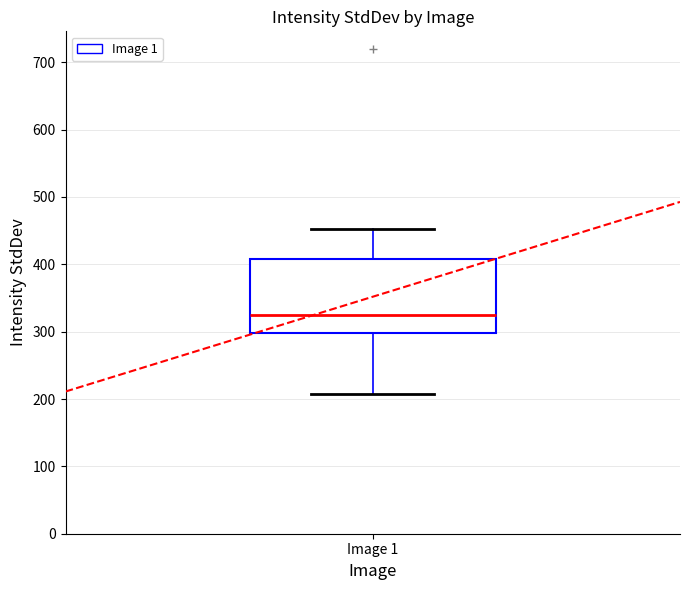

Read this box plot against the y-axis: the position of the median line, the range covered by the box, and the ends of both whiskers. The values are not printed on the chart, so give them approximately, as read against the axis.

median 320, box 300 to 410, whiskers 210 to 450